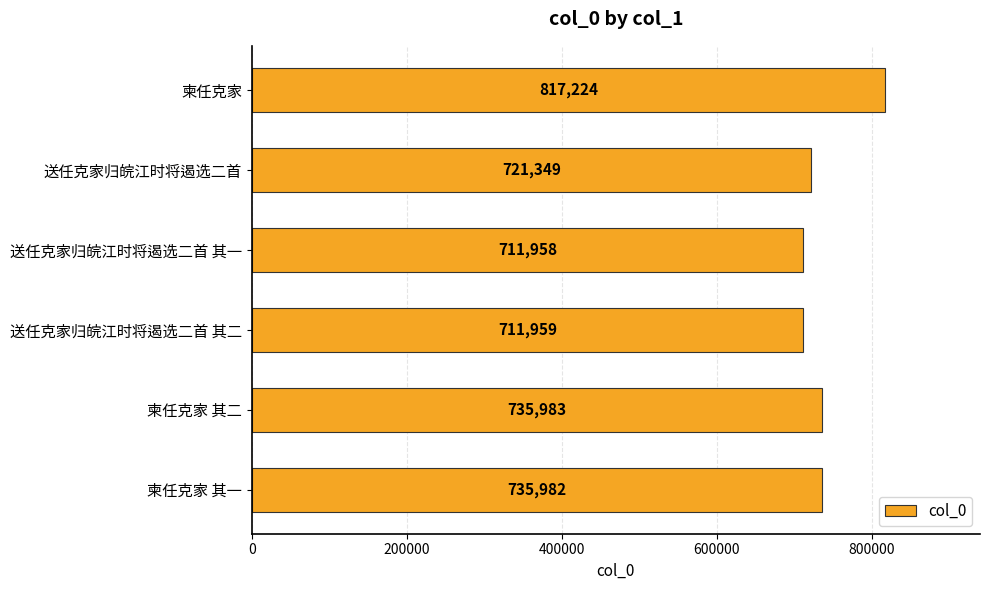

Is it true that the value at 柬任克家 其一 is 735982?

True